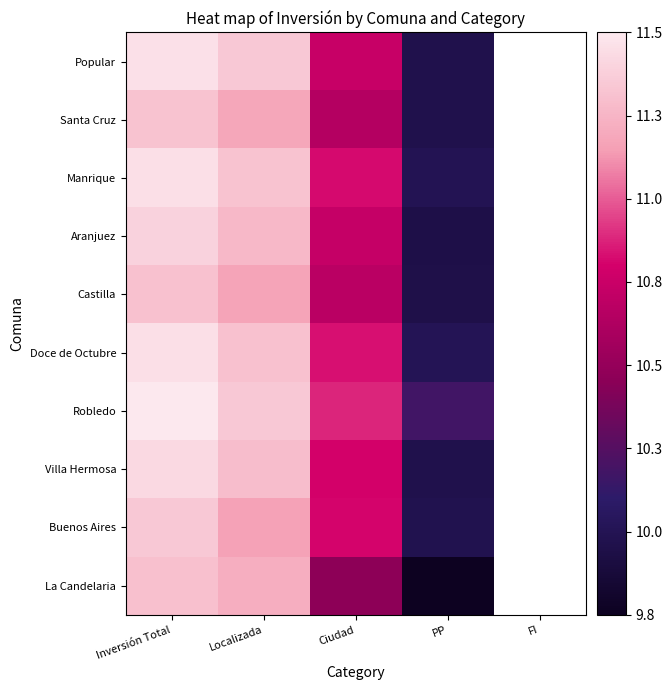

What is the greatest value displayed?

11.5